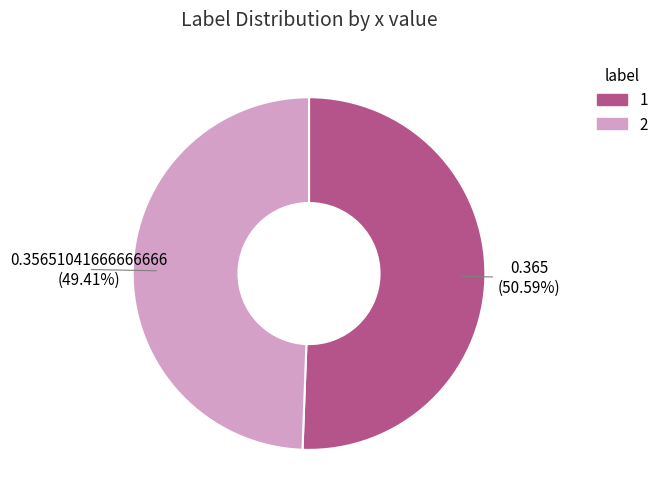

Do 2 and 1 together represent more than half of the pie?

Yes